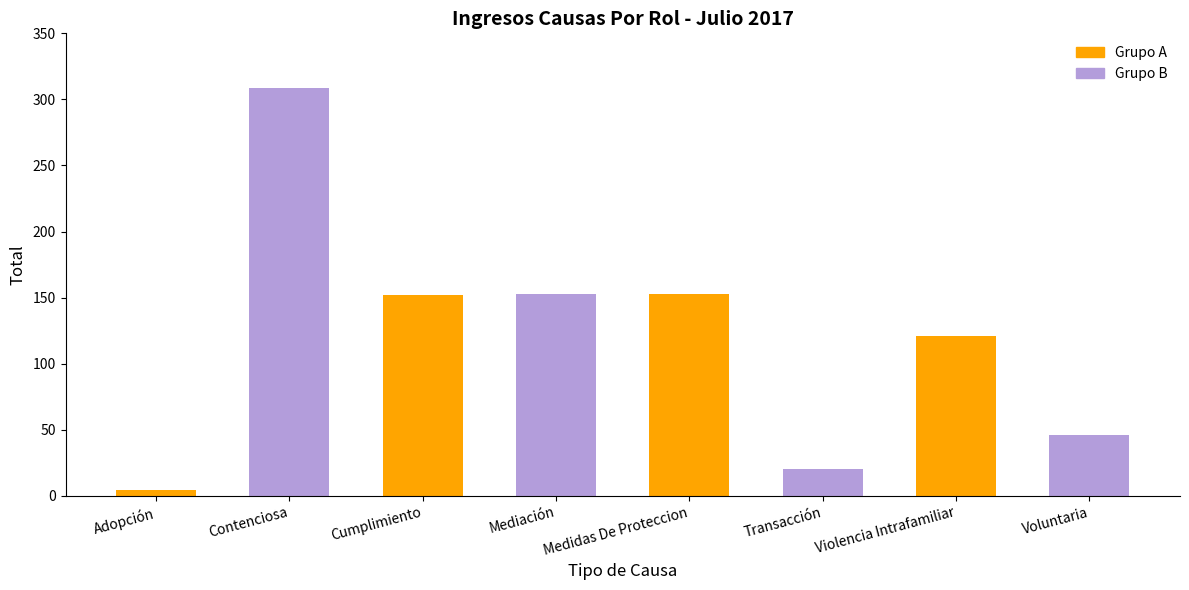

What is the maximum value shown in the chart?

309